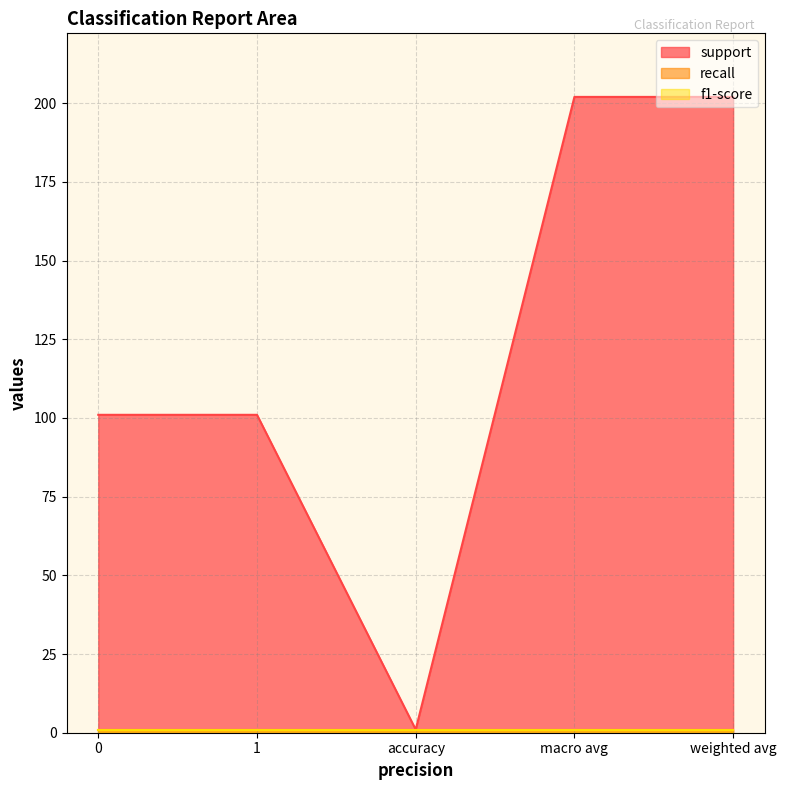

True or false: support has more than 0 interior local peaks.

False